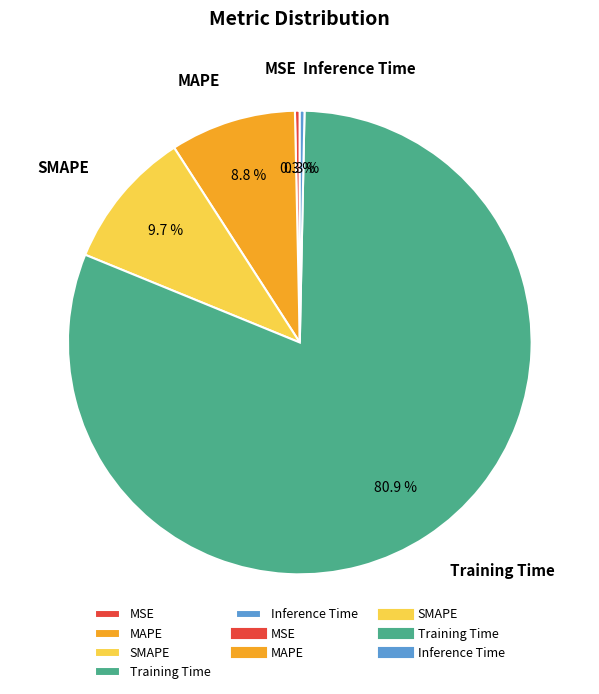

What is the largest slice in the pie chart?

Training Time